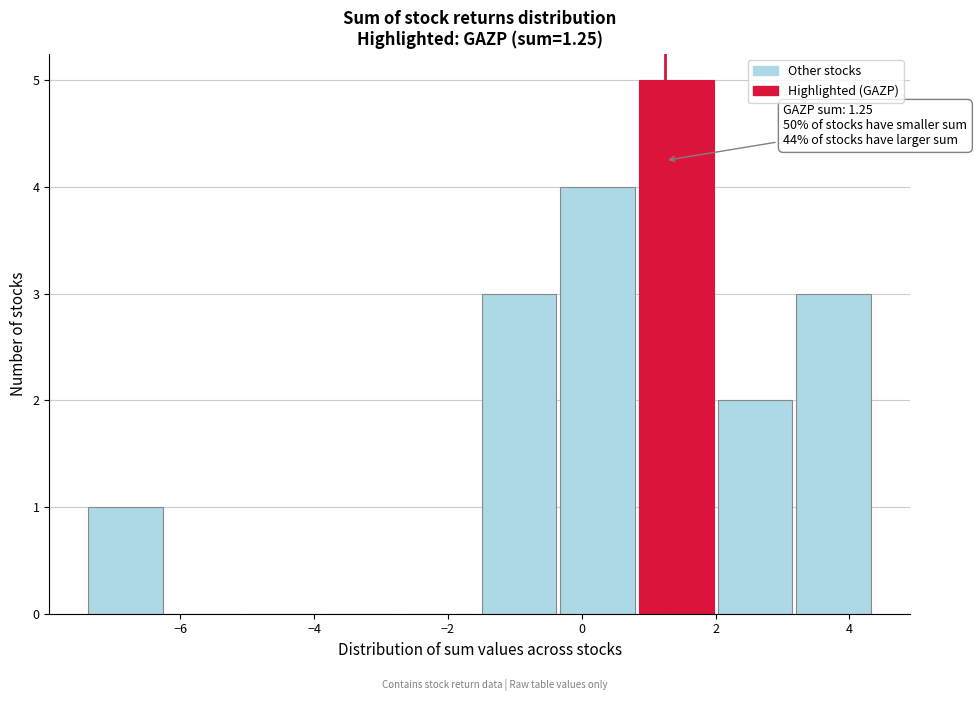

Which range on the x-axis has the tallest bar?

0.8 to 2.0